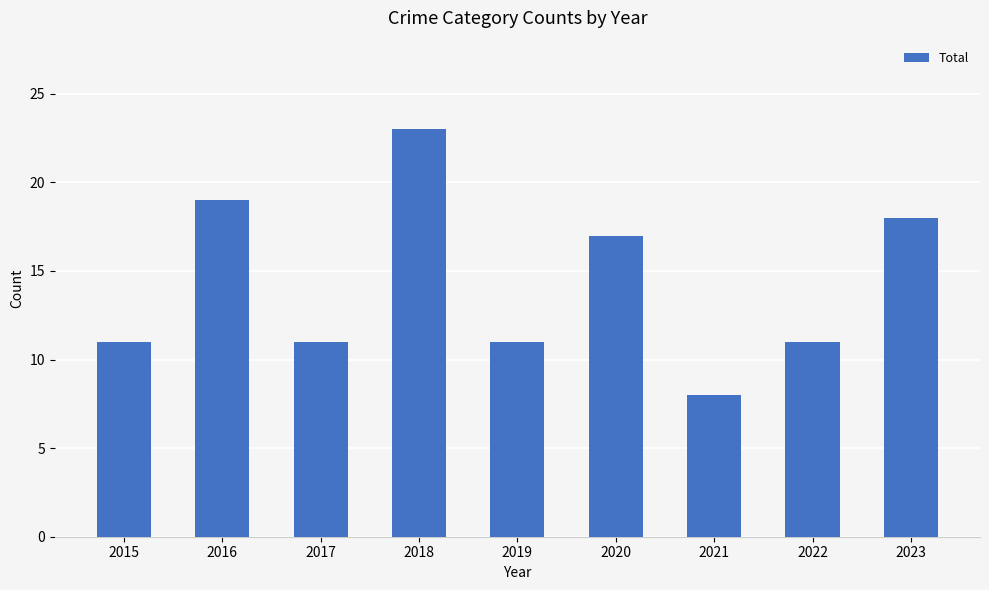

Read the value at 2016.

19